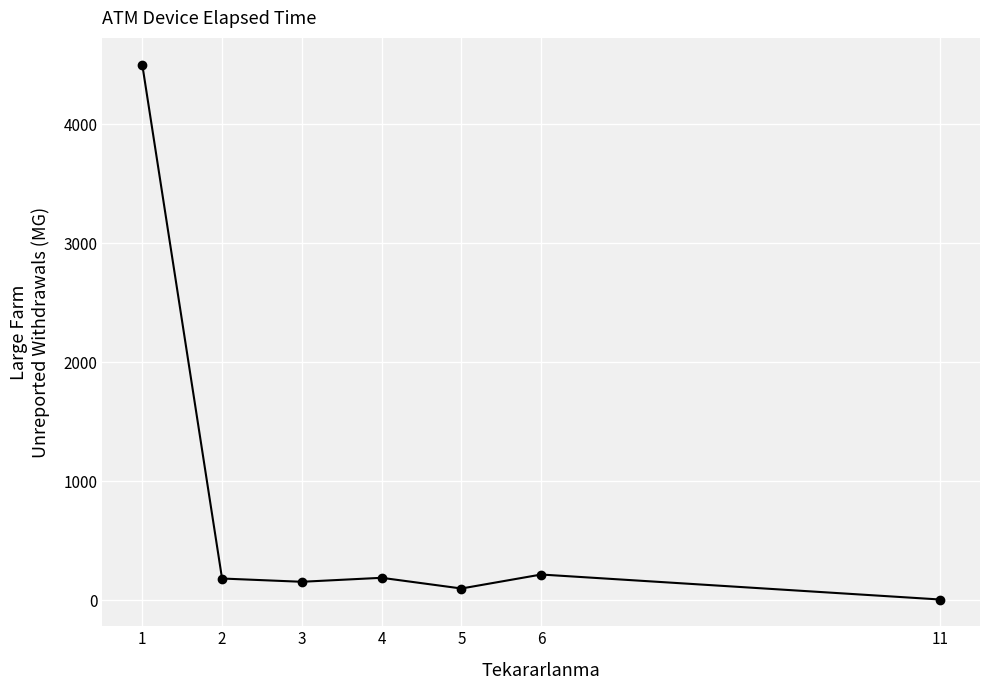

What is the change in value from 2 to 3?

-27.4